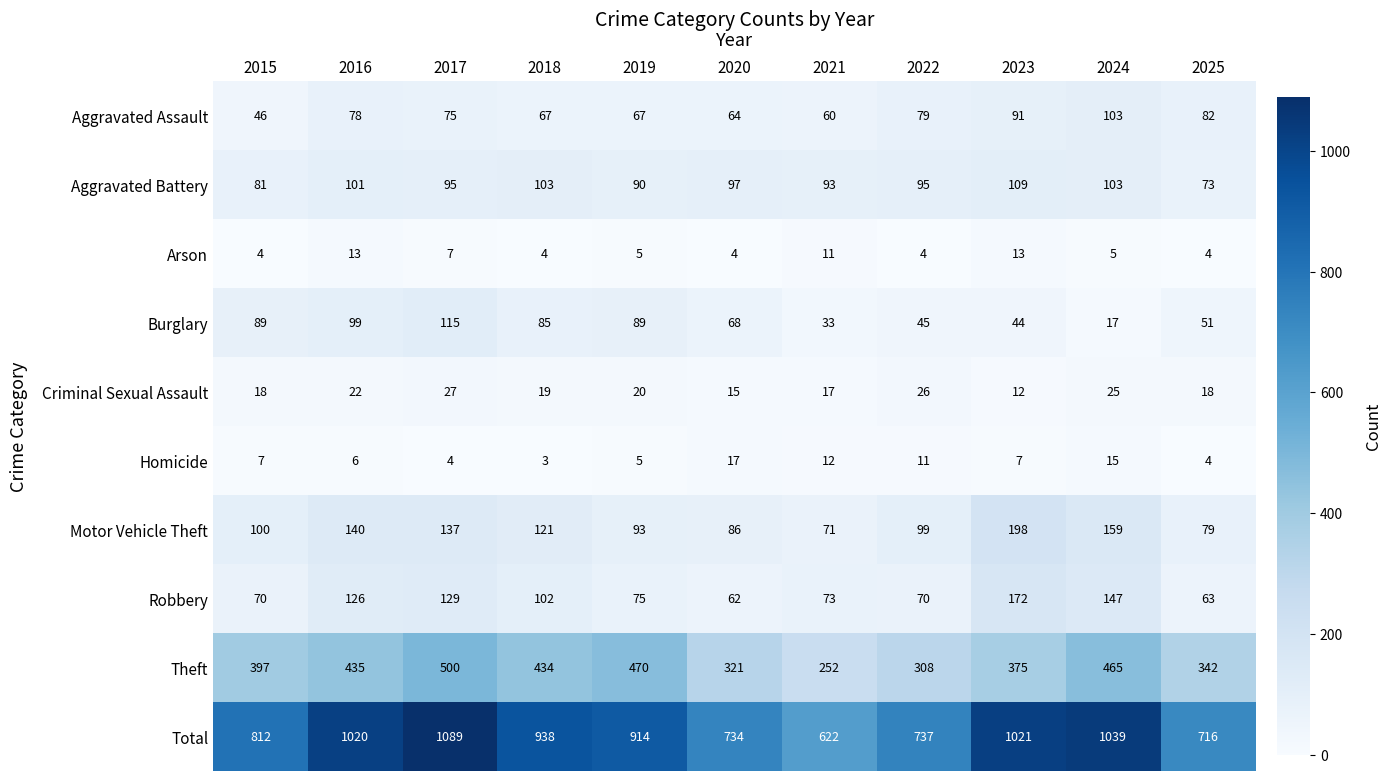

At how many categories does at least one series exceed 673?

10